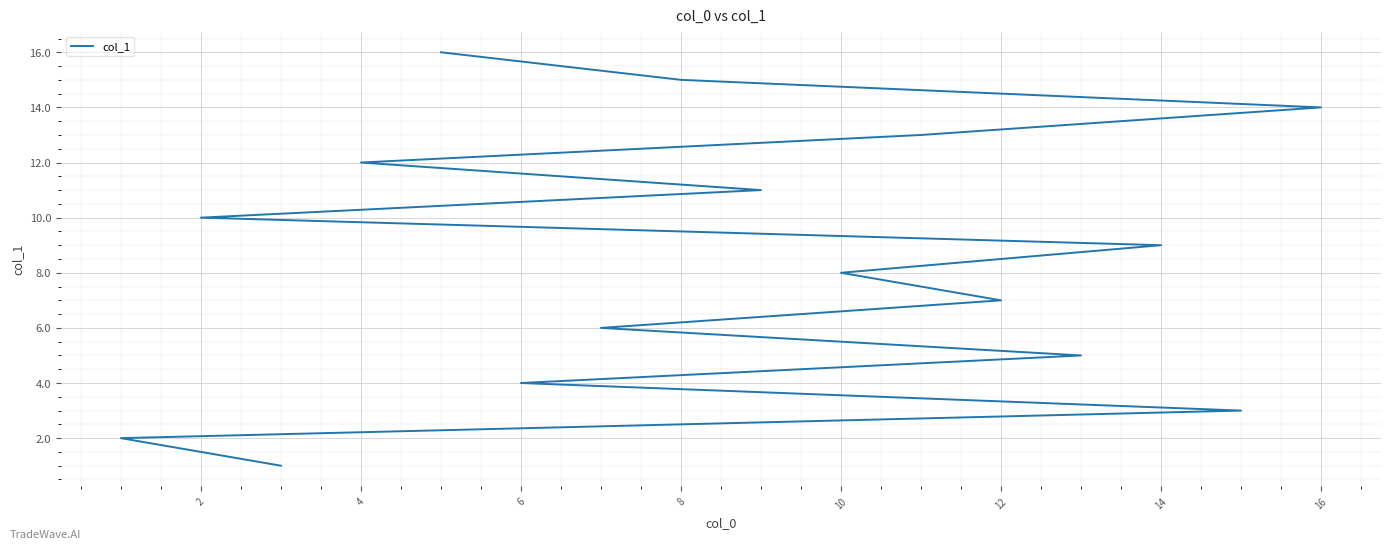

What is the value of the 11th point from the left?

6